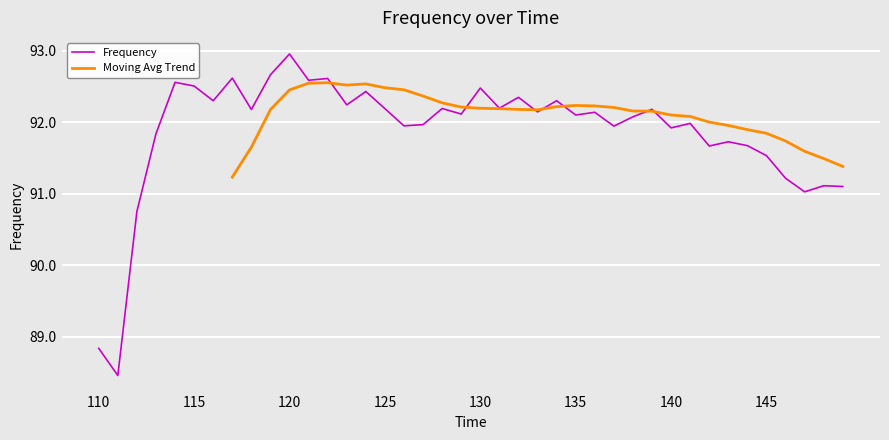

What is the value of the 12th point from the left?

92.6